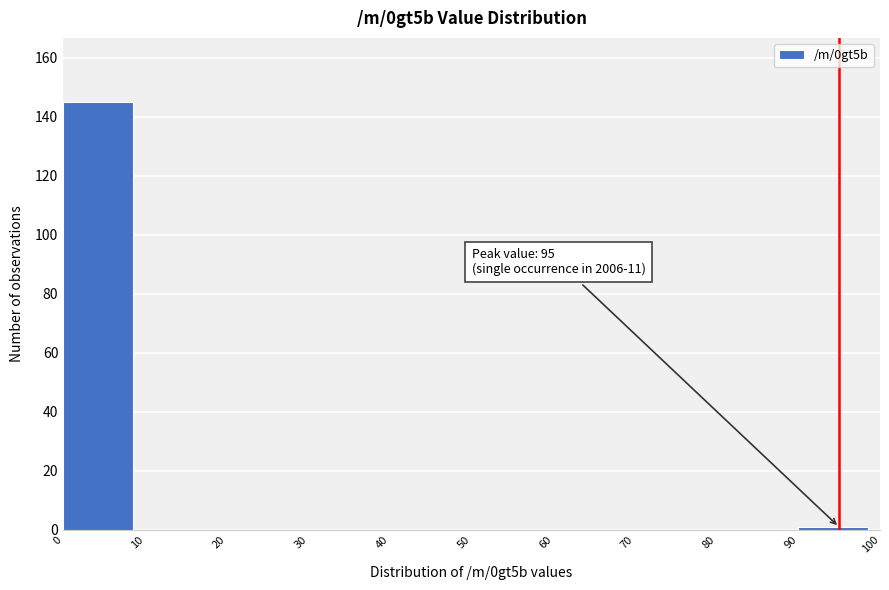

Over which range of the x-axis is the bar tallest?

0 to 10